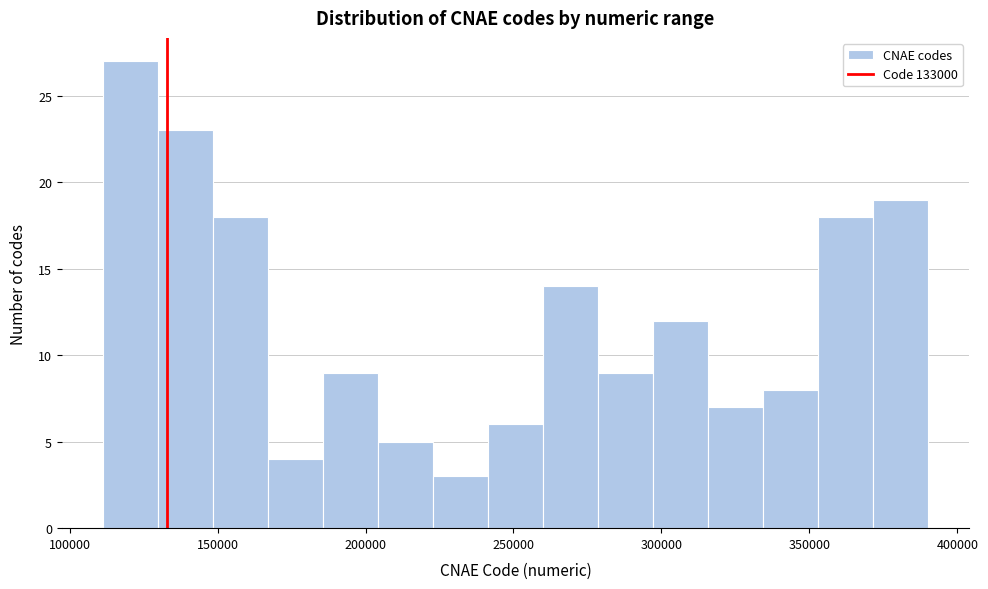

Around what value on the x-axis is the tallest bar? Give the approximate position of its centre, as read against the axis.

120000